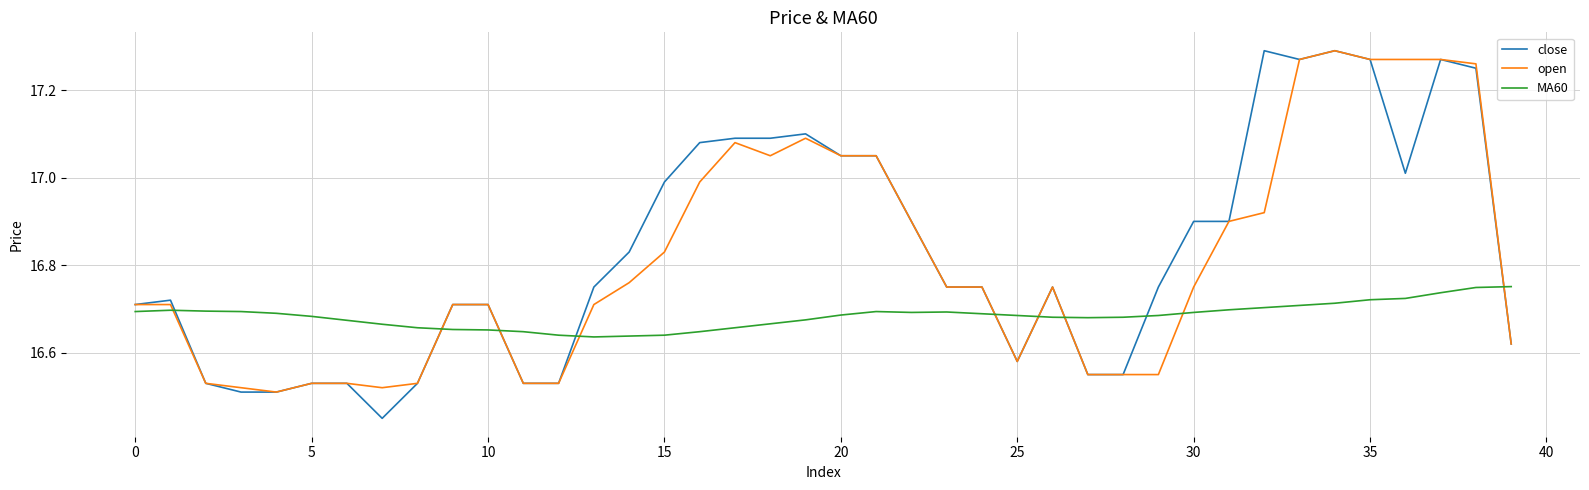

Which series ends up on top after the final intersection of open and MA60?

MA60